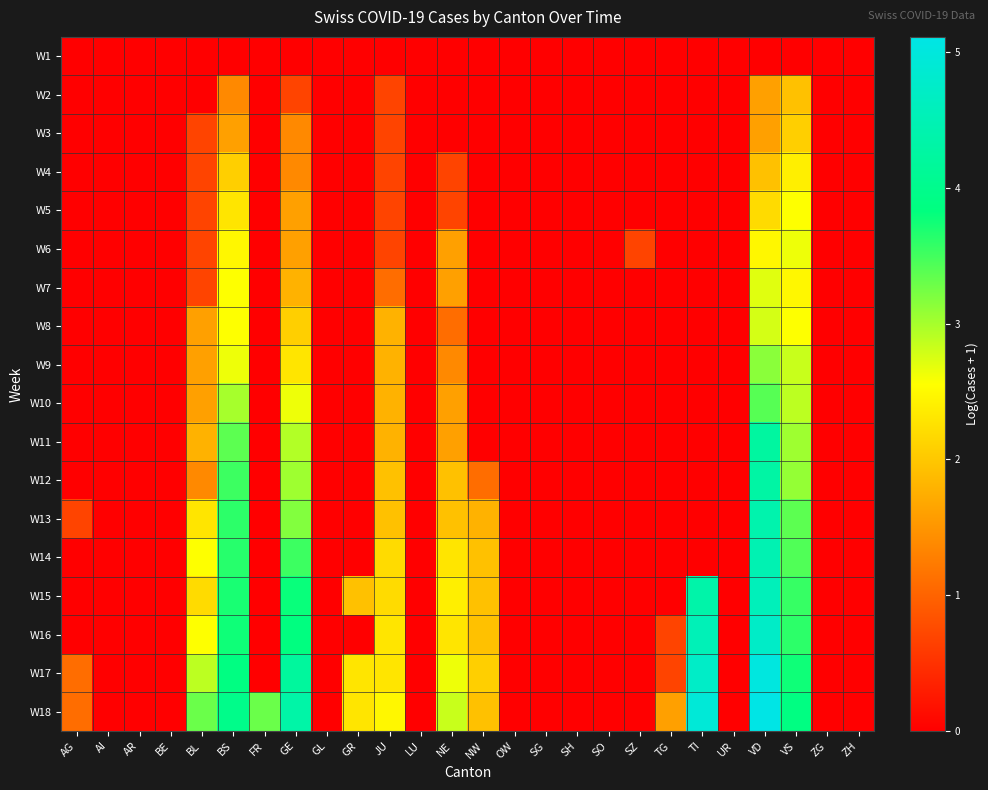

Reading left to right, transcribe all the data shown in this chart.

W1: AG=0.0	AI=0.0	AR=0.0	BE=0.0	BL=0.0	BS=0.0	FR=0.0	GE=0.0	GL=0.0	GR=0.0	JU=0.0	LU=0.0	NE=0.0	NW=0.0	OW=0.0	SG=0.0	SH=0.0	SO=0.0	SZ=0.0	TG=0.0	TI=0.0	UR=0.0	VD=0.0	VS=0.0	ZG=0.0	ZH=0.0
W2: AG=0.0	AI=0.0	AR=0.0	BE=0.0	BL=0.0	BS=1.4	FR=0.0	GE=0.7	GL=0.0	GR=0.0	JU=0.7	LU=0.0	NE=0.0	NW=0.0	OW=0.0	SG=0.0	SH=0.0	SO=0.0	SZ=0.0	TG=0.0	TI=0.0	UR=0.0	VD=1.6	VS=1.9	ZG=0.0	ZH=0.0
W3: AG=0.0	AI=0.0	AR=0.0	BE=0.0	BL=0.7	BS=1.6	FR=0.0	GE=1.4	GL=0.0	GR=0.0	JU=0.7	LU=0.0	NE=0.0	NW=0.0	OW=0.0	SG=0.0	SH=0.0	SO=0.0	SZ=0.0	TG=0.0	TI=0.0	UR=0.0	VD=1.6	VS=2.1	ZG=0.0	ZH=0.0
W4: AG=0.0	AI=0.0	AR=0.0	BE=0.0	BL=0.7	BS=2.1	FR=0.0	GE=1.4	GL=0.0	GR=0.0	JU=0.7	LU=0.0	NE=0.7	NW=0.0	OW=0.0	SG=0.0	SH=0.0	SO=0.0	SZ=0.0	TG=0.0	TI=0.0	UR=0.0	VD=1.9	VS=2.4	ZG=0.0	ZH=0.0
W5: AG=0.0	AI=0.0	AR=0.0	BE=0.0	BL=0.7	BS=2.3	FR=0.0	GE=1.6	GL=0.0	GR=0.0	JU=0.7	LU=0.0	NE=0.7	NW=0.0	OW=0.0	SG=0.0	SH=0.0	SO=0.0	SZ=0.0	TG=0.0	TI=0.0	UR=0.0	VD=2.2	VS=2.6	ZG=0.0	ZH=0.0
W6: AG=0.0	AI=0.0	AR=0.0	BE=0.0	BL=0.7	BS=2.5	FR=0.0	GE=1.6	GL=0.0	GR=0.0	JU=0.7	LU=0.0	NE=1.6	NW=0.0	OW=0.0	SG=0.0	SH=0.0	SO=0.0	SZ=0.7	TG=0.0	TI=0.0	UR=0.0	VD=2.5	VS=2.6	ZG=0.0	ZH=0.0
W7: AG=0.0	AI=0.0	AR=0.0	BE=0.0	BL=0.7	BS=2.6	FR=0.0	GE=1.8	GL=0.0	GR=0.0	JU=1.1	LU=0.0	NE=1.6	NW=0.0	OW=0.0	SG=0.0	SH=0.0	SO=0.0	SZ=0.0	TG=0.0	TI=0.0	UR=0.0	VD=2.7	VS=2.5	ZG=0.0	ZH=0.0
W8: AG=0.0	AI=0.0	AR=0.0	BE=0.0	BL=1.6	BS=2.6	FR=0.0	GE=2.1	GL=0.0	GR=0.0	JU=1.8	LU=0.0	NE=1.1	NW=0.0	OW=0.0	SG=0.0	SH=0.0	SO=0.0	SZ=0.0	TG=0.0	TI=0.0	UR=0.0	VD=2.8	VS=2.6	ZG=0.0	ZH=0.0
W9: AG=0.0	AI=0.0	AR=0.0	BE=0.0	BL=1.6	BS=2.6	FR=0.0	GE=2.3	GL=0.0	GR=0.0	JU=1.8	LU=0.0	NE=1.4	NW=0.0	OW=0.0	SG=0.0	SH=0.0	SO=0.0	SZ=0.0	TG=0.0	TI=0.0	UR=0.0	VD=3.1	VS=2.8	ZG=0.0	ZH=0.0
W10: AG=0.0	AI=0.0	AR=0.0	BE=0.0	BL=1.6	BS=3.0	FR=0.0	GE=2.6	GL=0.0	GR=0.0	JU=1.8	LU=0.0	NE=1.6	NW=0.0	OW=0.0	SG=0.0	SH=0.0	SO=0.0	SZ=0.0	TG=0.0	TI=0.0	UR=0.0	VD=3.4	VS=2.9	ZG=0.0	ZH=0.0
W11: AG=0.0	AI=0.0	AR=0.0	BE=0.0	BL=1.8	BS=3.4	FR=0.0	GE=2.9	GL=0.0	GR=0.0	JU=1.8	LU=0.0	NE=1.6	NW=0.0	OW=0.0	SG=0.0	SH=0.0	SO=0.0	SZ=0.0	TG=0.0	TI=0.0	UR=0.0	VD=4.2	VS=3.0	ZG=0.0	ZH=0.0
W12: AG=0.0	AI=0.0	AR=0.0	BE=0.0	BL=1.4	BS=3.5	FR=0.0	GE=3.0	GL=0.0	GR=0.0	JU=1.9	LU=0.0	NE=1.9	NW=1.1	OW=0.0	SG=0.0	SH=0.0	SO=0.0	SZ=0.0	TG=0.0	TI=0.0	UR=0.0	VD=4.3	VS=3.1	ZG=0.0	ZH=0.0
W13: AG=0.7	AI=0.0	AR=0.0	BE=0.0	BL=2.3	BS=3.6	FR=0.0	GE=3.2	GL=0.0	GR=0.0	JU=1.9	LU=0.0	NE=1.9	NW=1.8	OW=0.0	SG=0.0	SH=0.0	SO=0.0	SZ=0.0	TG=0.0	TI=0.0	UR=0.0	VD=4.4	VS=3.4	ZG=0.0	ZH=0.0
W14: AG=0.0	AI=0.0	AR=0.0	BE=0.0	BL=2.6	BS=3.6	FR=0.0	GE=3.5	GL=0.0	GR=0.0	JU=2.2	LU=0.0	NE=2.3	NW=1.9	OW=0.0	SG=0.0	SH=0.0	SO=0.0	SZ=0.0	TG=0.0	TI=0.0	UR=0.0	VD=4.5	VS=3.4	ZG=0.0	ZH=0.0
W15: AG=0.0	AI=0.0	AR=0.0	BE=0.0	BL=2.2	BS=3.7	FR=0.0	GE=3.8	GL=0.0	GR=1.9	JU=2.2	LU=0.0	NE=2.4	NW=1.9	OW=0.0	SG=0.0	SH=0.0	SO=0.0	SZ=0.0	TG=0.0	TI=4.4	UR=0.0	VD=4.6	VS=3.6	ZG=0.0	ZH=0.0
W16: AG=0.0	AI=0.0	AR=0.0	BE=0.0	BL=2.6	BS=3.8	FR=0.0	GE=3.9	GL=0.0	GR=0.0	JU=2.3	LU=0.0	NE=2.3	NW=1.9	OW=0.0	SG=0.0	SH=0.0	SO=0.0	SZ=0.0	TG=0.7	TI=4.5	UR=0.0	VD=4.7	VS=3.6	ZG=0.0	ZH=0.0
W17: AG=1.1	AI=0.0	AR=0.0	BE=0.0	BL=2.9	BS=3.9	FR=0.0	GE=4.2	GL=0.0	GR=2.3	JU=2.3	LU=0.0	NE=2.6	NW=2.1	OW=0.0	SG=0.0	SH=0.0	SO=0.0	SZ=0.0	TG=0.7	TI=4.7	UR=0.0	VD=5.0	VS=3.8	ZG=0.0	ZH=0.0
W18: AG=1.1	AI=0.0	AR=0.0	BE=0.0	BL=3.3	BS=4.0	FR=3.3	GE=4.3	GL=0.0	GR=2.3	JU=2.5	LU=0.0	NE=2.8	NW=1.9	OW=0.0	SG=0.0	SH=0.0	SO=0.0	SZ=0.0	TG=1.6	TI=4.9	UR=0.0	VD=5.1	VS=3.9	ZG=0.0	ZH=0.0